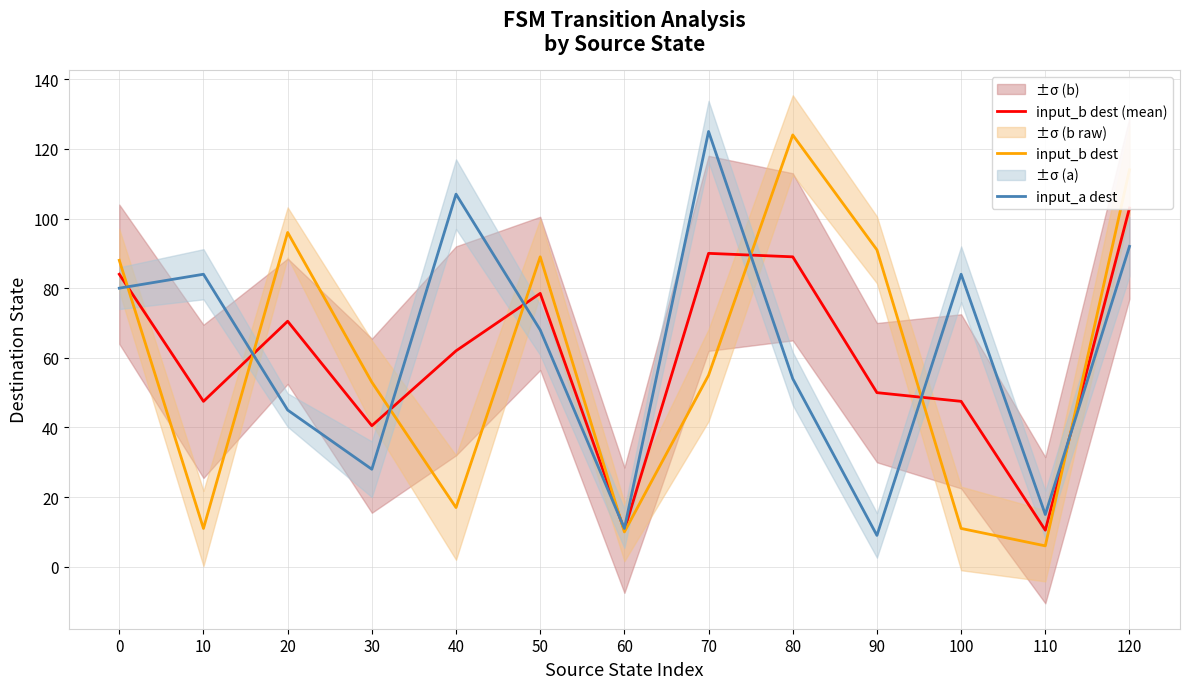

Rank the series by their maximum value, from lowest to highest.

input_b dest (mean), input_b dest, input_a dest